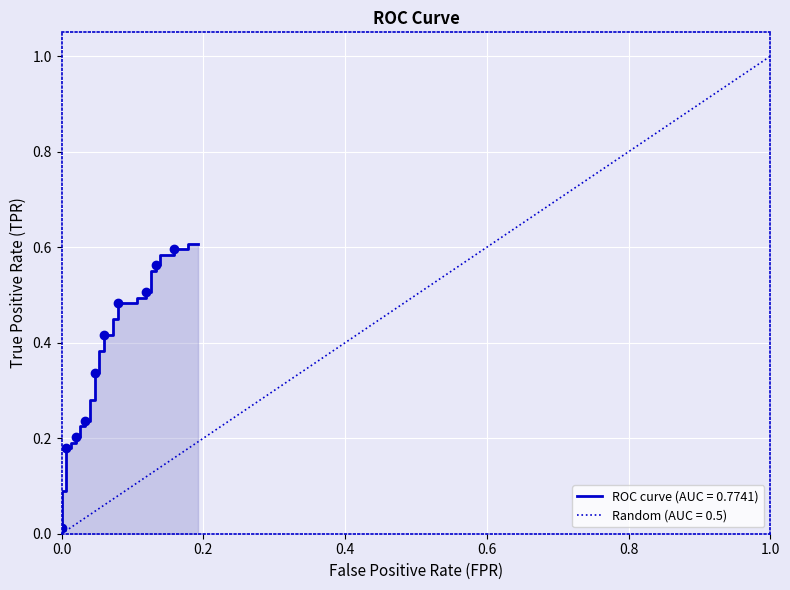

True or false: the data has more than 0 interior local peaks.

False